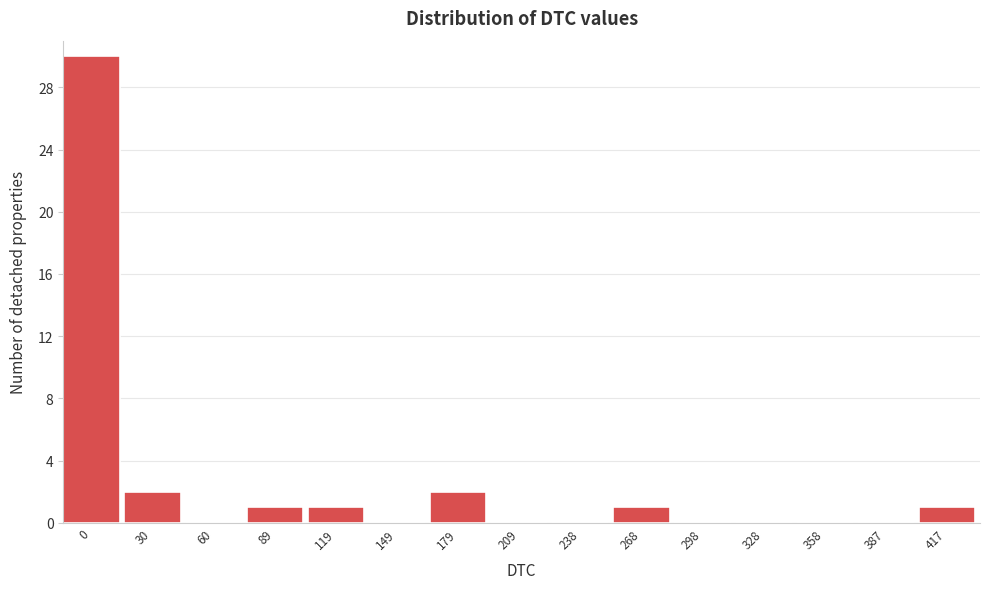

Reading left to right, list all the values displayed in this chart.

0=30	30=2	60=0	89=1	119=1	149=0	179=2	209=0	238=0	268=1	298=0	328=0	358=0	387=0	417=1